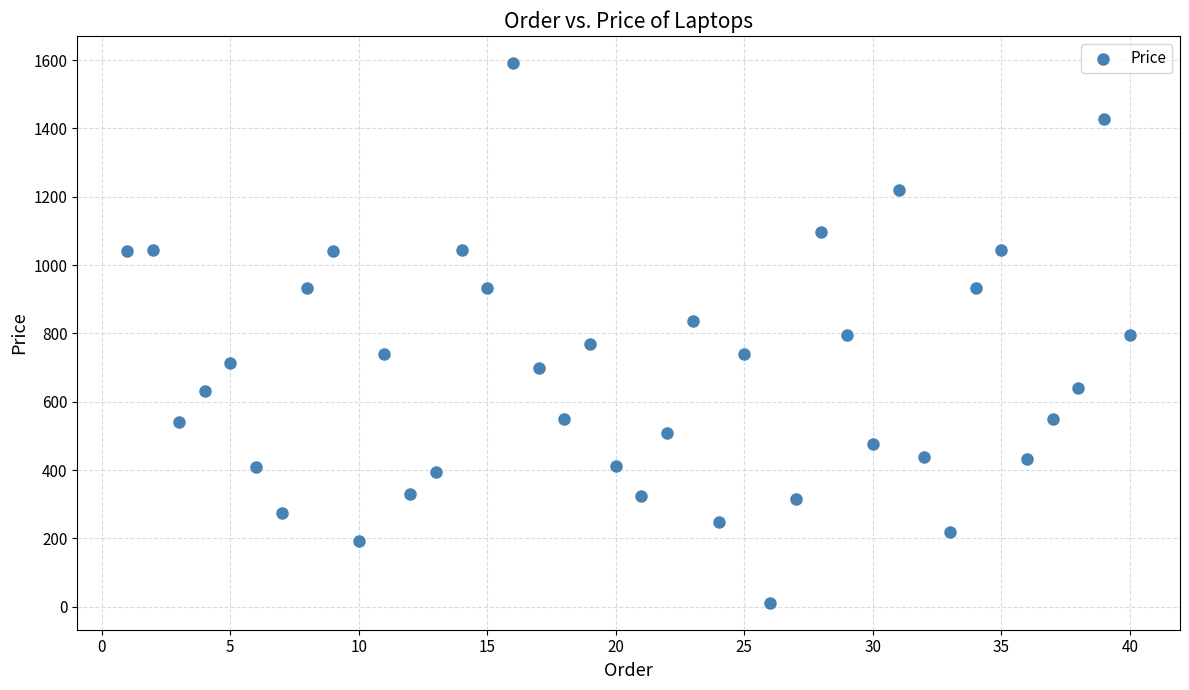

What is the range of Y values (max minus min)?

1580.2